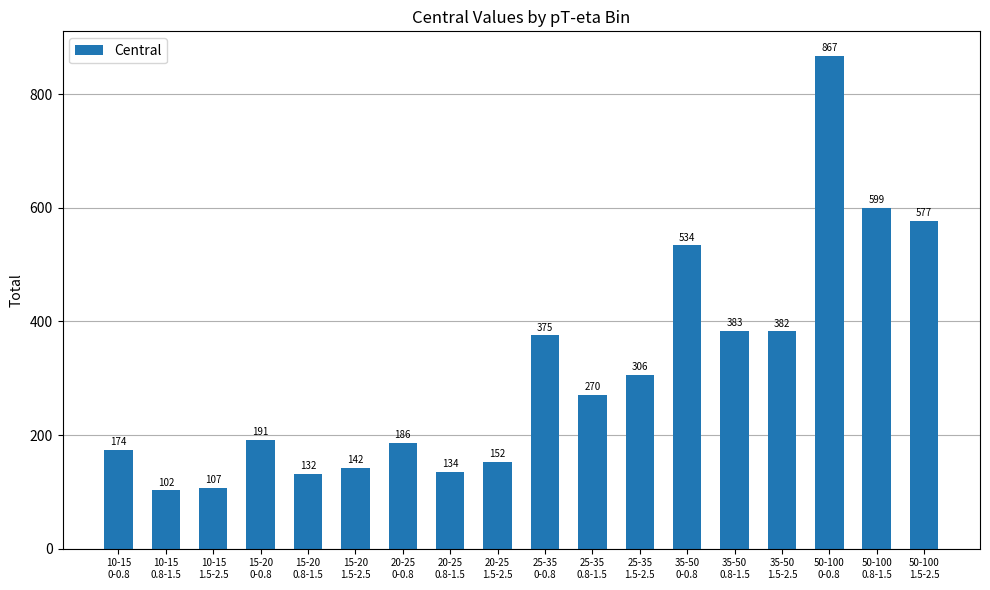

What is the value of the 8th bar from the left?

134.3